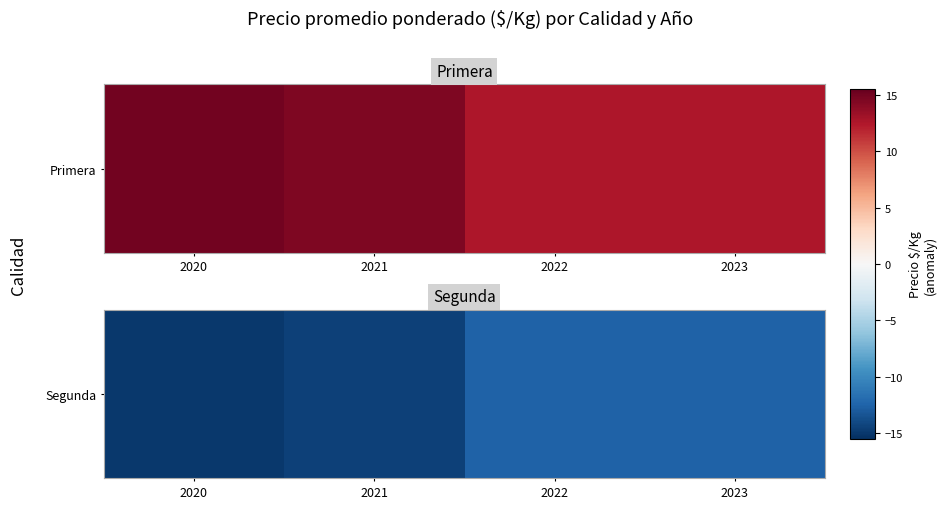

At which category does the chart reach its peak across all series?

2022